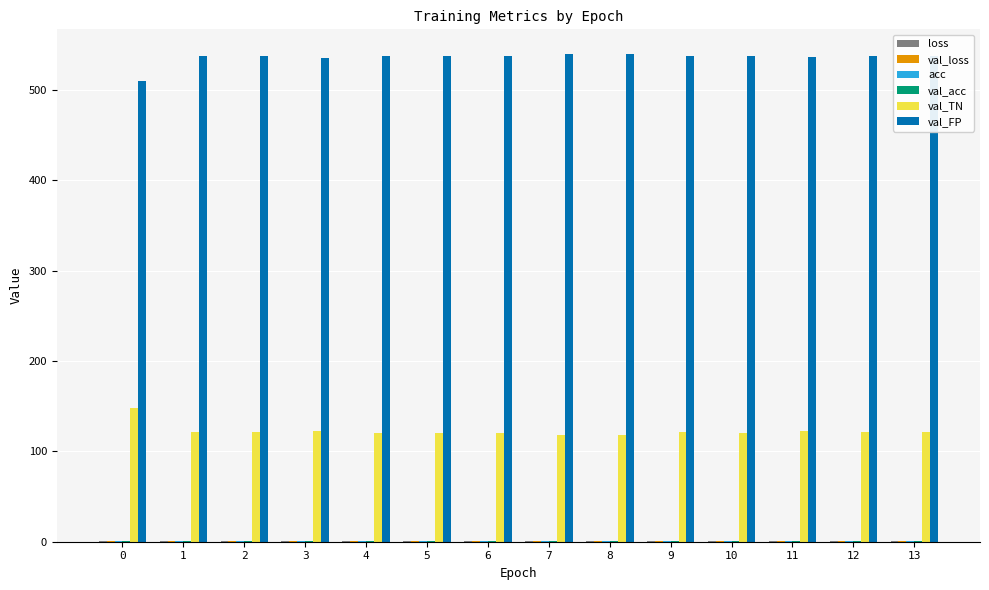

What is the maximum value shown in the chart?

540.0